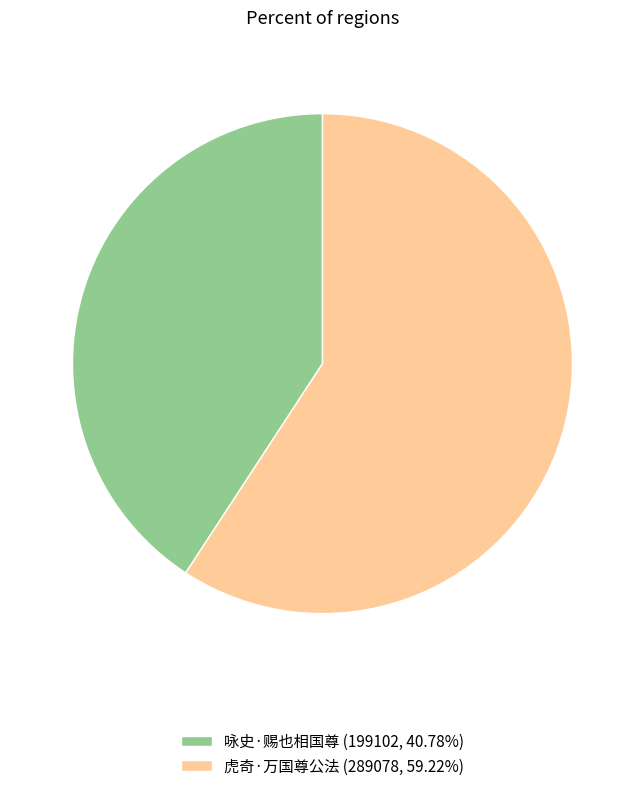

Is there a majority slice in this chart?

Yes